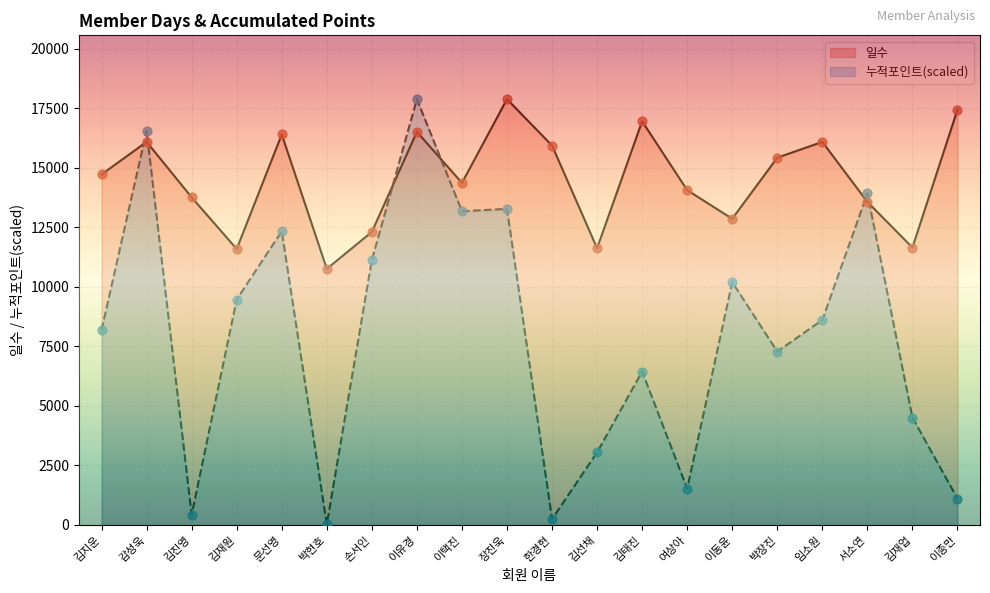

What are all the series names shown in the legend?

일수, 누적포인트